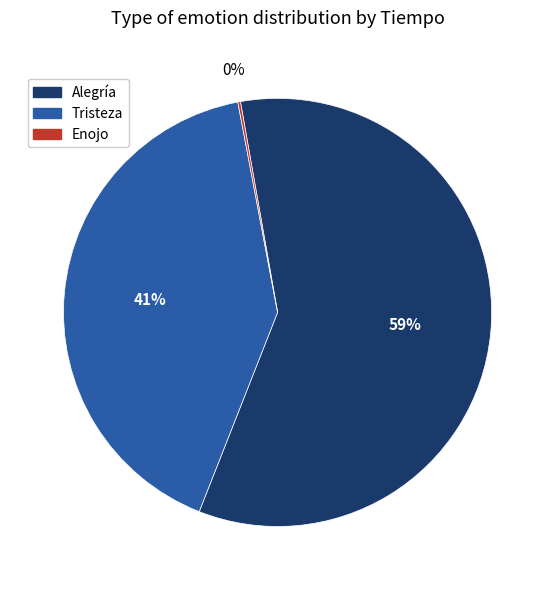

To the nearest percent, what is the average slice percentage?

33%